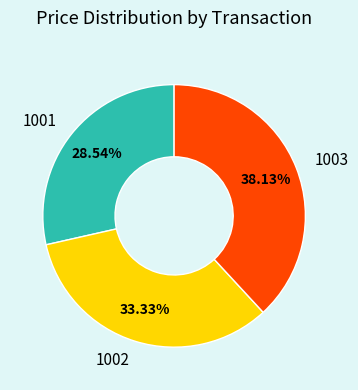

To the nearest percent, what is the combined percentage of 1002 and 1003?

71%